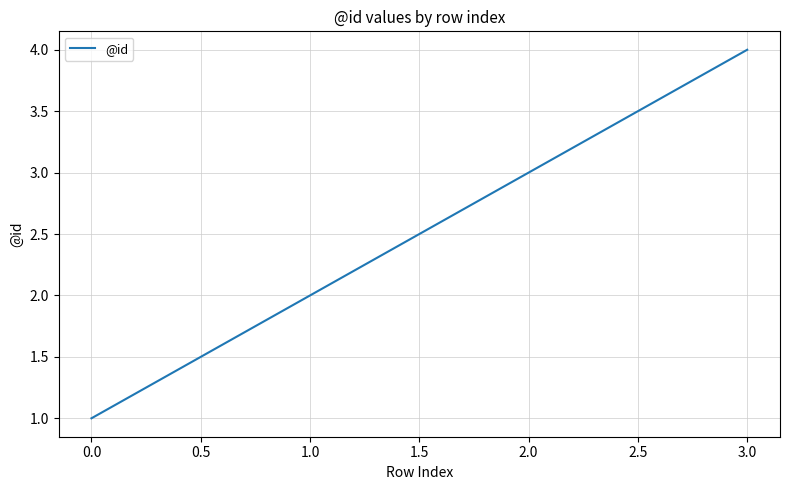

Which label corresponds to the largest value in the chart?

3.0